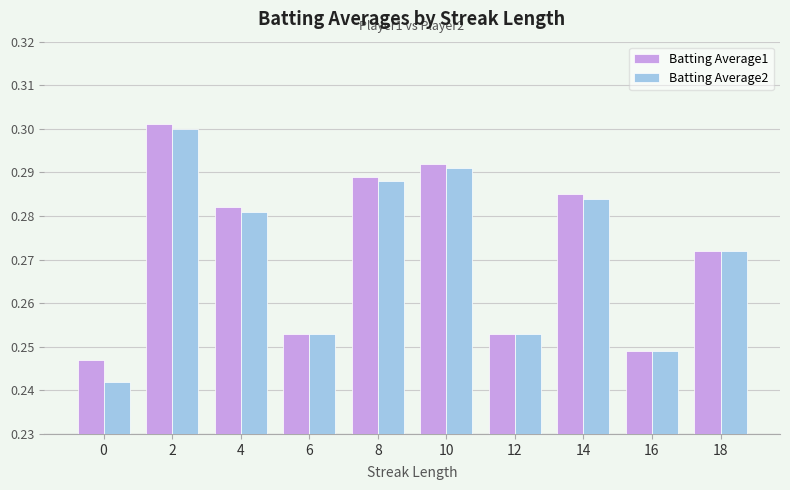

How many bars are there in total?

20